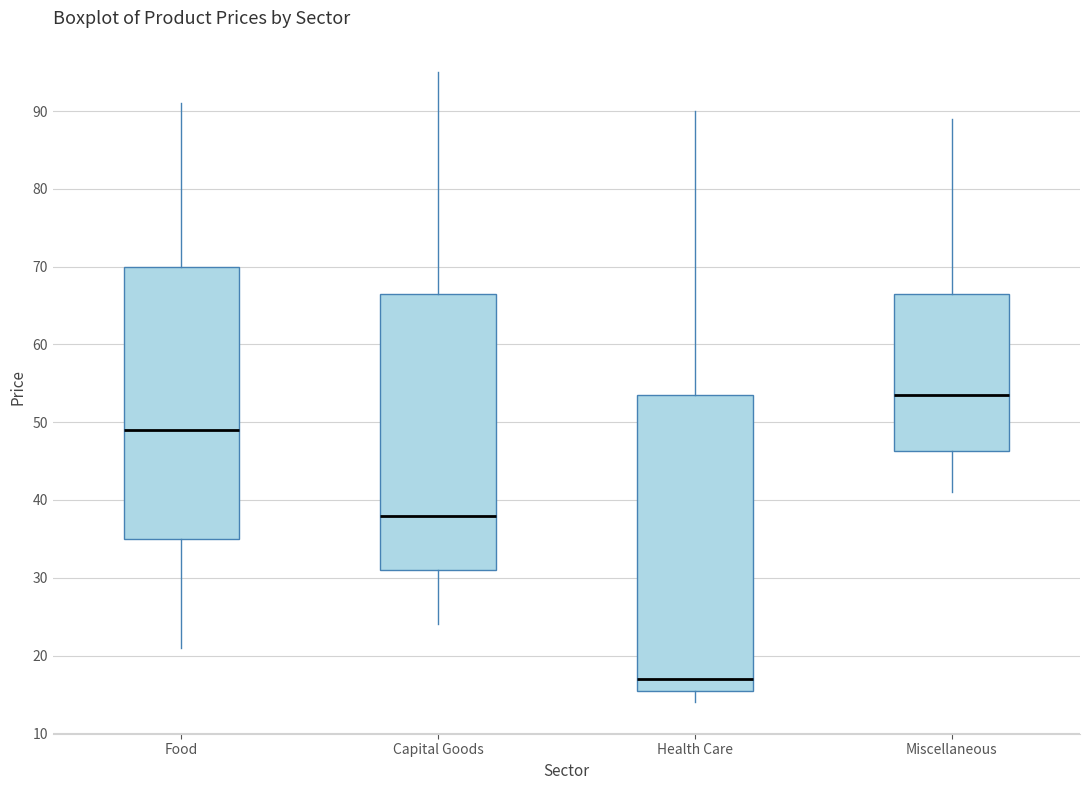

Where is the lower edge of the box for Food on the y-axis? The values are not printed on the chart, so give them approximately, as read against the axis.

35